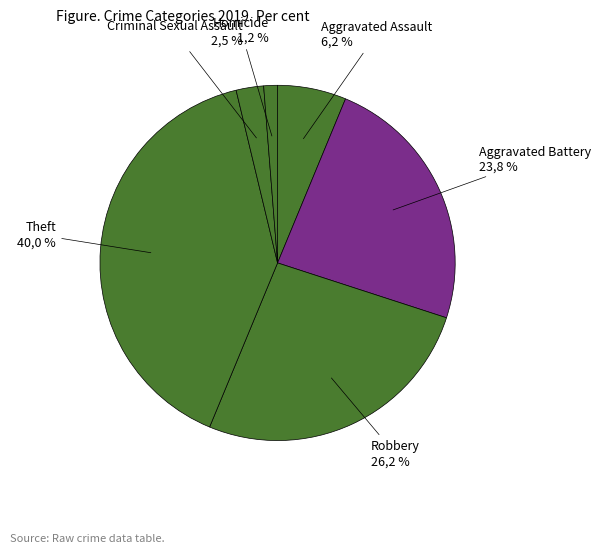

Is Robbery the majority of the pie?

No